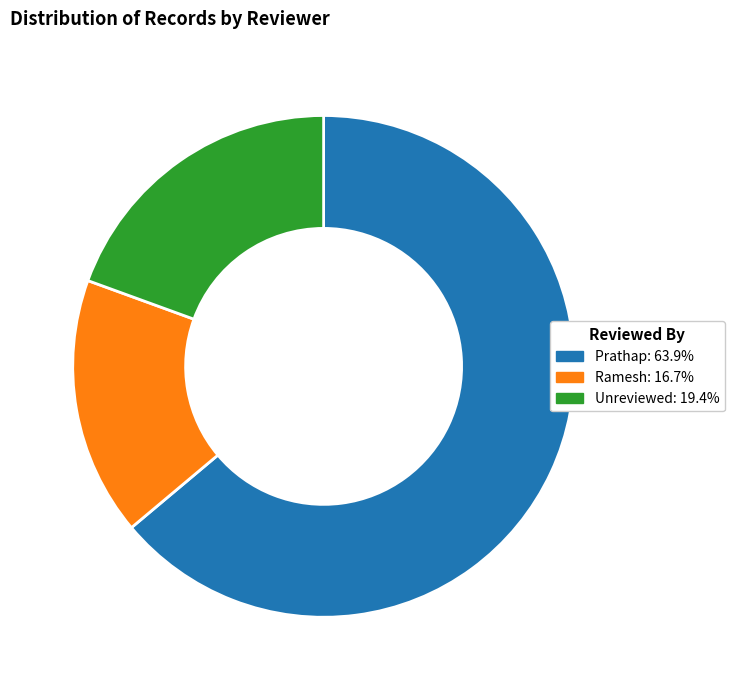

Does any single category account for the majority?

Yes